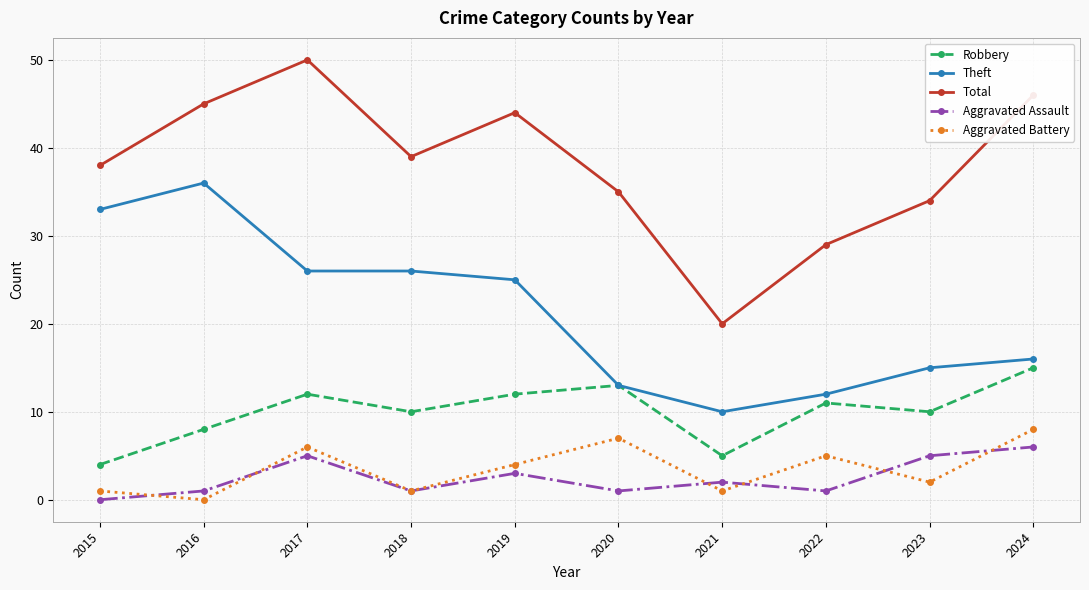

True or false: Total and Robbery cross at least once.

False